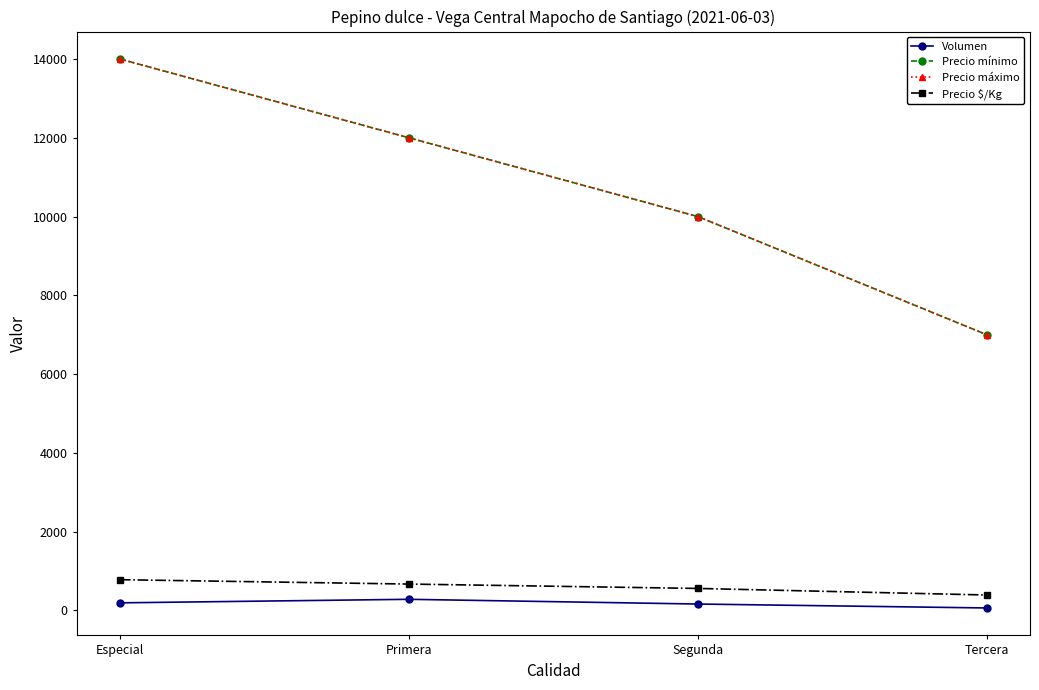

Does the chart have visible grid lines?

No